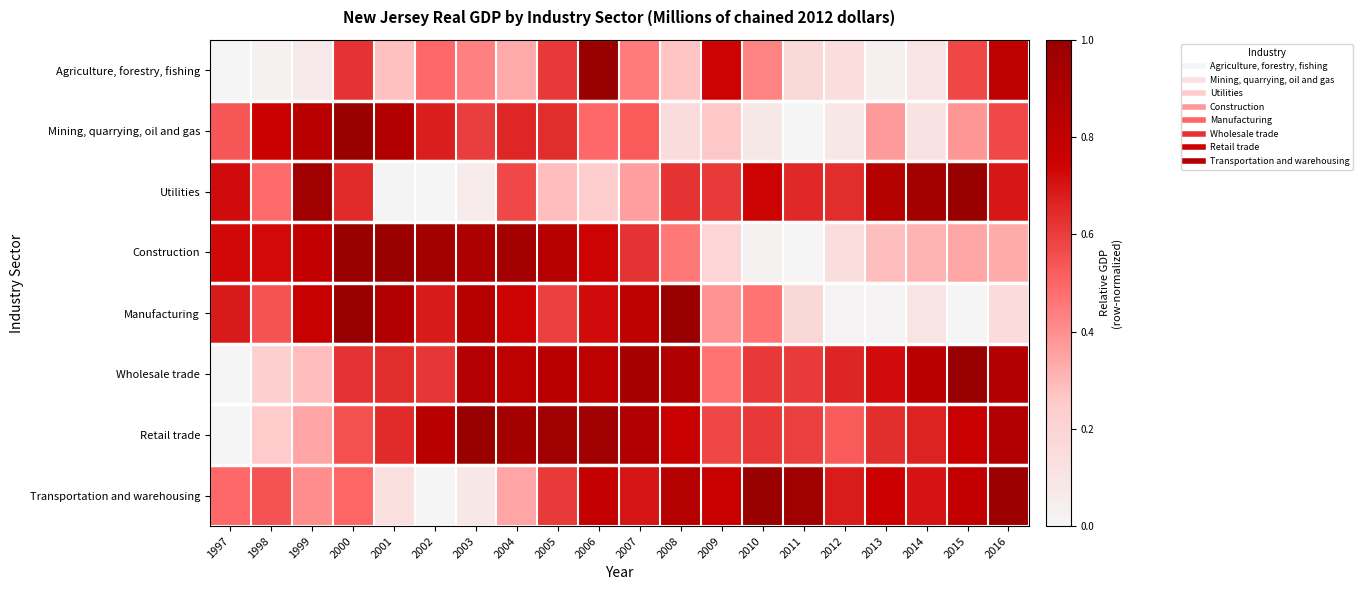

Reading right to left, what are all the values shown in this chart?

Agriculture, forestry, fishing: 2016=0.8	2015=0.6	2014=0.1	2013=0.0	2012=0.1	2011=0.2	2010=0.4	2009=0.7	2008=0.3	2007=0.4	2006=1.0	2005=0.6	2004=0.3	2003=0.4	2002=0.5	2001=0.3	2000=0.6	1999=0.1	1998=0.0	1997=0.0
Mining, quarrying, oil and gas: 2016=0.6	2015=0.4	2014=0.1	2013=0.4	2012=0.1	2011=0.0	2010=0.1	2009=0.3	2008=0.1	2007=0.5	2006=0.5	2005=0.6	2004=0.7	2003=0.6	2002=0.7	2001=0.9	2000=1.0	1999=0.8	1998=0.8	1997=0.5
Utilities: 2016=0.7	2015=1.0	2014=0.9	2013=0.9	2012=0.6	2011=0.7	2010=0.7	2009=0.6	2008=0.6	2007=0.4	2006=0.2	2005=0.3	2004=0.6	2003=0.1	2002=0.0	2001=0.0	2000=0.6	1999=1.0	1998=0.5	1997=0.7
Construction: 2016=0.3	2015=0.3	2014=0.3	2013=0.3	2012=0.1	2011=0.0	2010=0.0	2009=0.2	2008=0.5	2007=0.6	2006=0.7	2005=0.8	2004=0.9	2003=0.9	2002=0.9	2001=1.0	2000=1.0	1999=0.8	1998=0.7	1997=0.7
Manufacturing: 2016=0.2	2015=0.0	2014=0.1	2013=0.0	2012=0.0	2011=0.2	2010=0.5	2009=0.4	2008=1.0	2007=0.8	2006=0.7	2005=0.6	2004=0.7	2003=0.9	2002=0.7	2001=0.9	2000=1.0	1999=0.8	1998=0.5	1997=0.7
Wholesale trade: 2016=0.9	2015=1.0	2014=0.8	2013=0.7	2012=0.7	2011=0.6	2010=0.6	2009=0.5	2008=0.9	2007=0.9	2006=0.8	2005=0.8	2004=0.8	2003=0.9	2002=0.6	2001=0.6	2000=0.6	1999=0.3	1998=0.2	1997=0.0
Retail trade: 2016=0.9	2015=0.8	2014=0.7	2013=0.6	2012=0.5	2011=0.6	2010=0.6	2009=0.6	2008=0.8	2007=0.9	2006=1.0	2005=1.0	2004=0.9	2003=1.0	2002=0.8	2001=0.6	2000=0.6	1999=0.3	1998=0.3	1997=0.0
Transportation and warehousing: 2016=1.0	2015=0.8	2014=0.7	2013=0.7	2012=0.7	2011=1.0	2010=1.0	2009=0.8	2008=0.9	2007=0.7	2006=0.8	2005=0.6	2004=0.3	2003=0.1	2002=0.0	2001=0.1	2000=0.5	1999=0.4	1998=0.5	1997=0.5